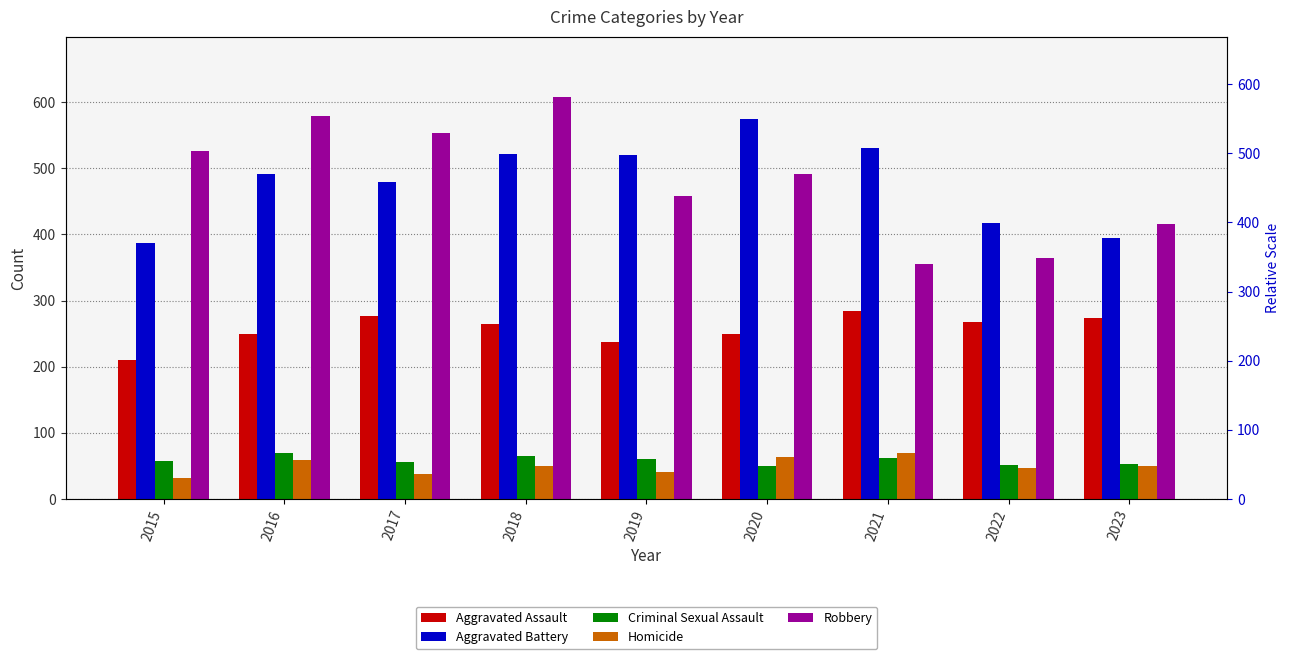

The Criminal Sexual Assault series shows 61 at 2019. True or false?

True